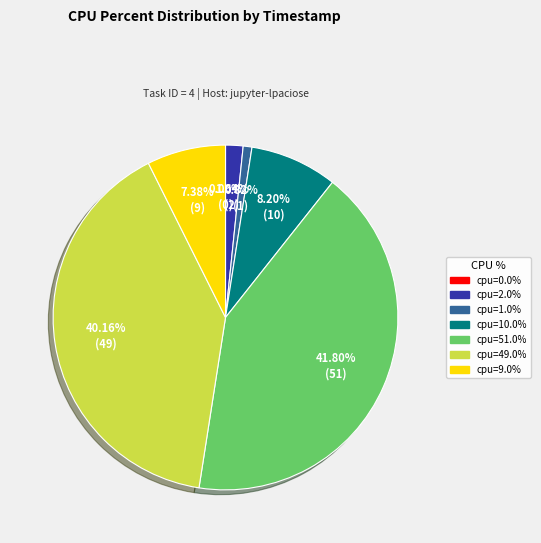

Is it true that cpu=1.0% is 1% of the pie?

True